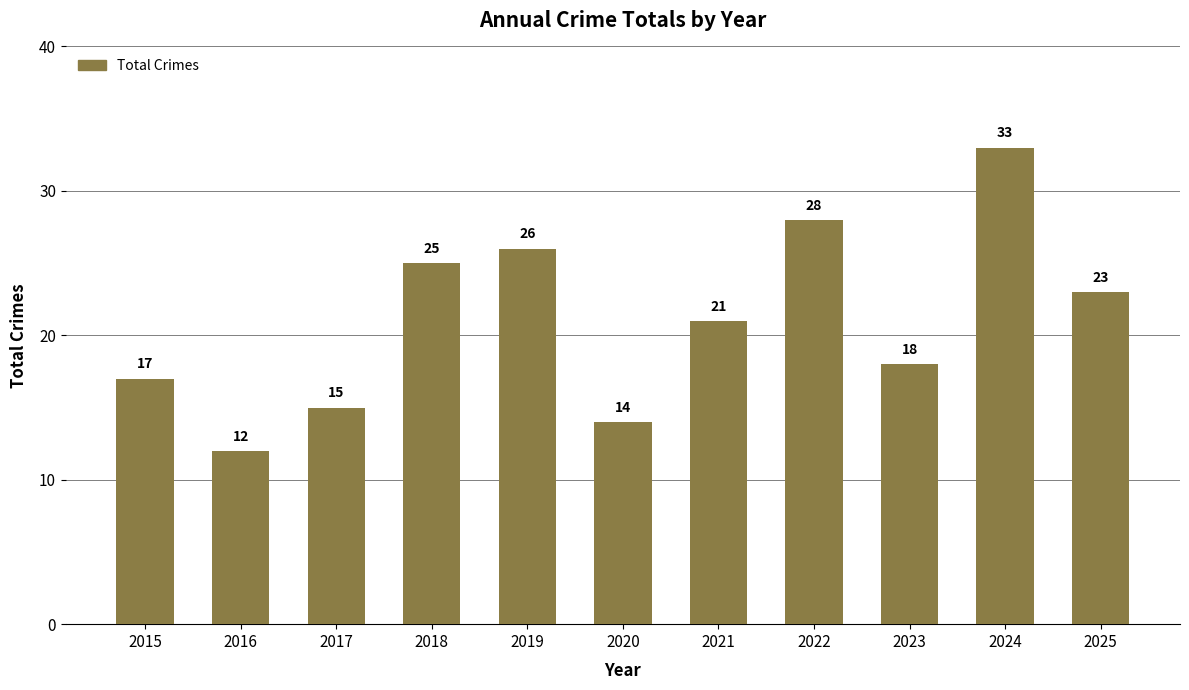

What is the value of the 1st bar from the left?

17